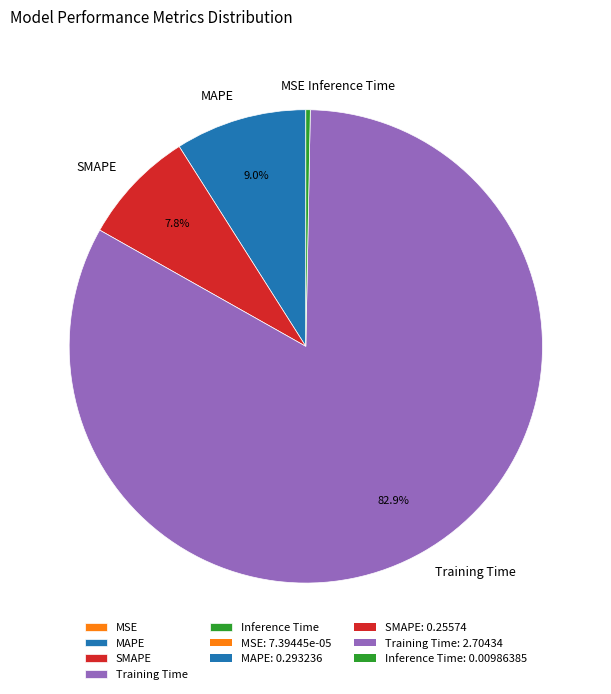

What percentage is NOT represented by Training Time?

17.1%